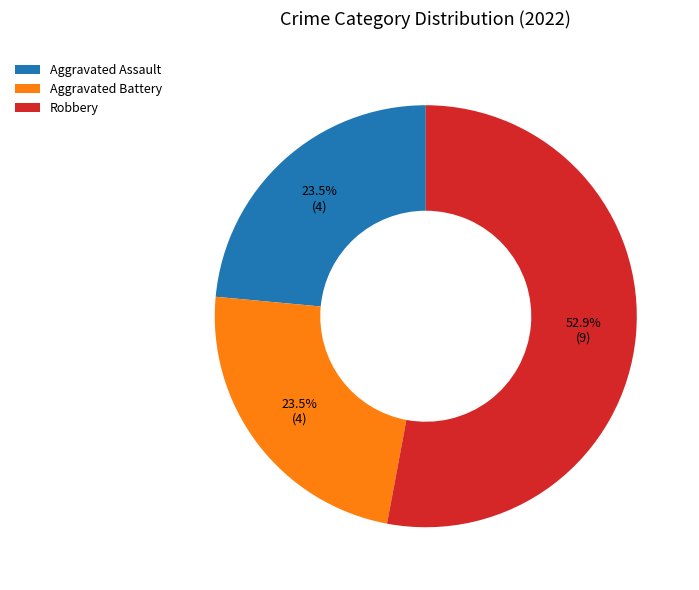

Which category has the biggest portion of the pie?

Robbery